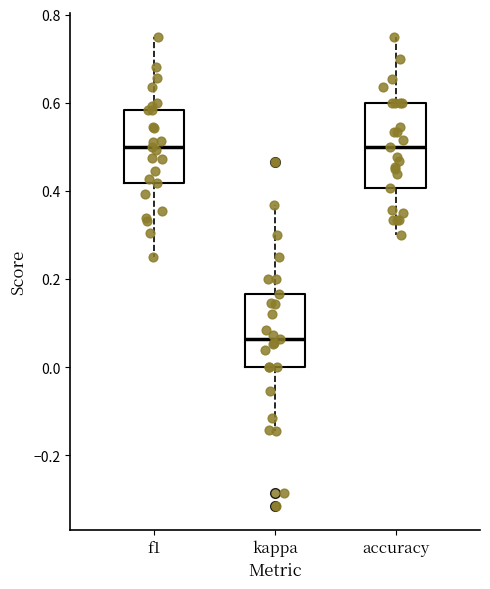

Reading left to right, transcribe this box plot: for each box, give where its median line is, the range the box spans, and where its two whiskers end, as read against the y-axis. The values are not printed on the chart, so give them approximately, as read against the axis.

f1: median 0.50, box 0.42 to 0.58, whiskers 0.26 to 0.76
kappa: median 0.06, box 0.00 to 0.16, whiskers -0.14 to 0.36
accuracy: median 0.50, box 0.40 to 0.60, whiskers 0.30 to 0.76